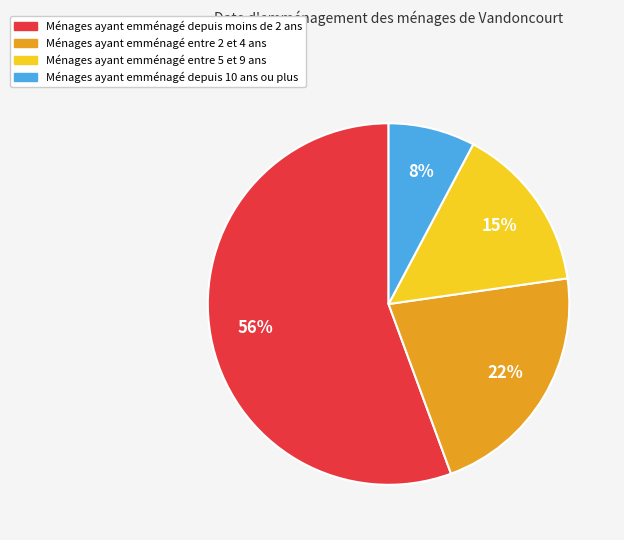

To the nearest percent, what is the difference between the largest and smallest slice percentages?

48%